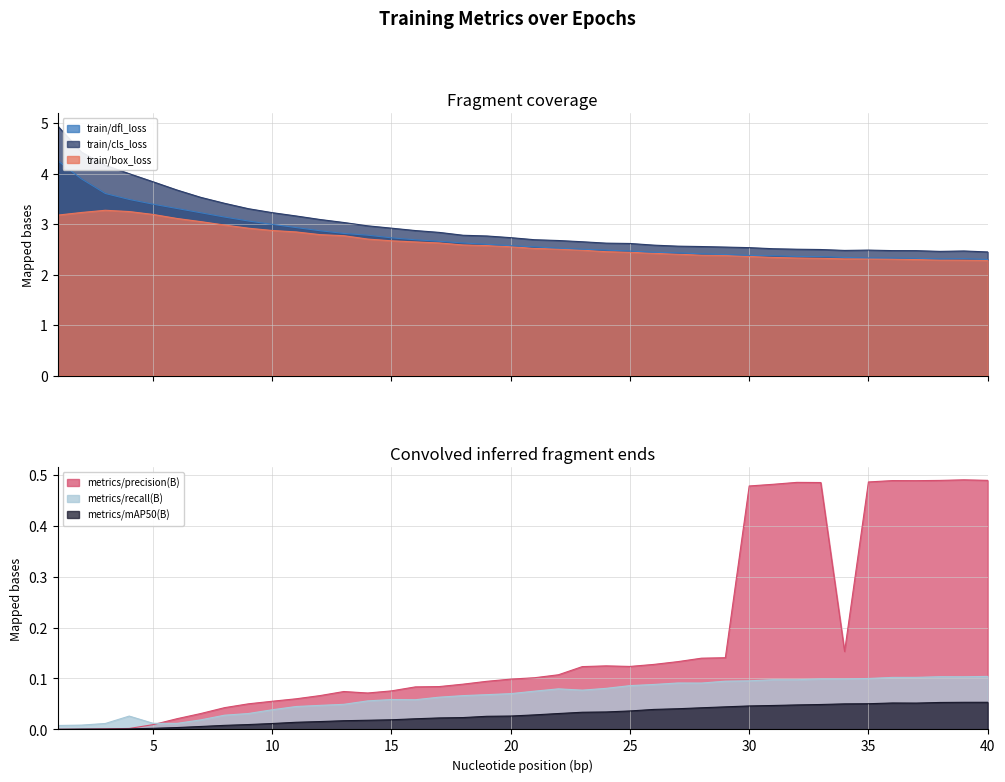

Reading left to right, transcribe all the data shown in this chart.

train/box_loss: 3.2	3.2	3.3	3.3	3.2	3.1	3.1	3.0	2.9	2.9	2.8	2.8	2.8	2.7	2.7	2.6	2.6	2.6	2.6	2.6	2.5	2.5	2.5	2.5	2.4	2.4	2.4	2.4	2.4	2.4	2.3	2.3	2.3	2.3	2.3	2.3	2.3	2.3	2.3	2.3
train/cls_loss: 4.9	4.4	4.2	4.0	3.8	3.7	3.5	3.4	3.3	3.2	3.2	3.1	3.0	3.0	2.9	2.9	2.8	2.8	2.8	2.7	2.7	2.7	2.7	2.6	2.6	2.6	2.6	2.6	2.5	2.5	2.5	2.5	2.5	2.5	2.5	2.5	2.5	2.5	2.5	2.5
train/dfl_loss: 4.3	3.9	3.6	3.5	3.4	3.3	3.2	3.1	3.1	3.0	2.9	2.9	2.8	2.8	2.7	2.7	2.7	2.6	2.6	2.6	2.6	2.5	2.5	2.5	2.5	2.4	2.4	2.4	2.4	2.4	2.4	2.4	2.4	2.3	2.3	2.3	2.3	2.3	2.3	2.3
metrics/precision(B): 0.0	0.0	0.0	0.0	0.0	0.0	0.0	0.0	0.1	0.1	0.1	0.1	0.1	0.1	0.1	0.1	0.1	0.1	0.1	0.1	0.1	0.1	0.1	0.1	0.1	0.1	0.1	0.1	0.1	0.5	0.5	0.5	0.5	0.2	0.5	0.5	0.5	0.5	0.5	0.5
metrics/recall(B): 0.0	0.0	0.0	0.0	0.0	0.0	0.0	0.0	0.0	0.0	0.0	0.0	0.0	0.1	0.1	0.1	0.1	0.1	0.1	0.1	0.1	0.1	0.1	0.1	0.1	0.1	0.1	0.1	0.1	0.1	0.1	0.1	0.1	0.1	0.1	0.1	0.1	0.1	0.1	0.1
metrics/mAP50(B): 0.0	0.0	0.0	0.0	0.0	0.0	0.0	0.0	0.0	0.0	0.0	0.0	0.0	0.0	0.0	0.0	0.0	0.0	0.0	0.0	0.0	0.0	0.0	0.0	0.0	0.0	0.0	0.0	0.0	0.0	0.0	0.0	0.0	0.1	0.1	0.1	0.1	0.1	0.1	0.1